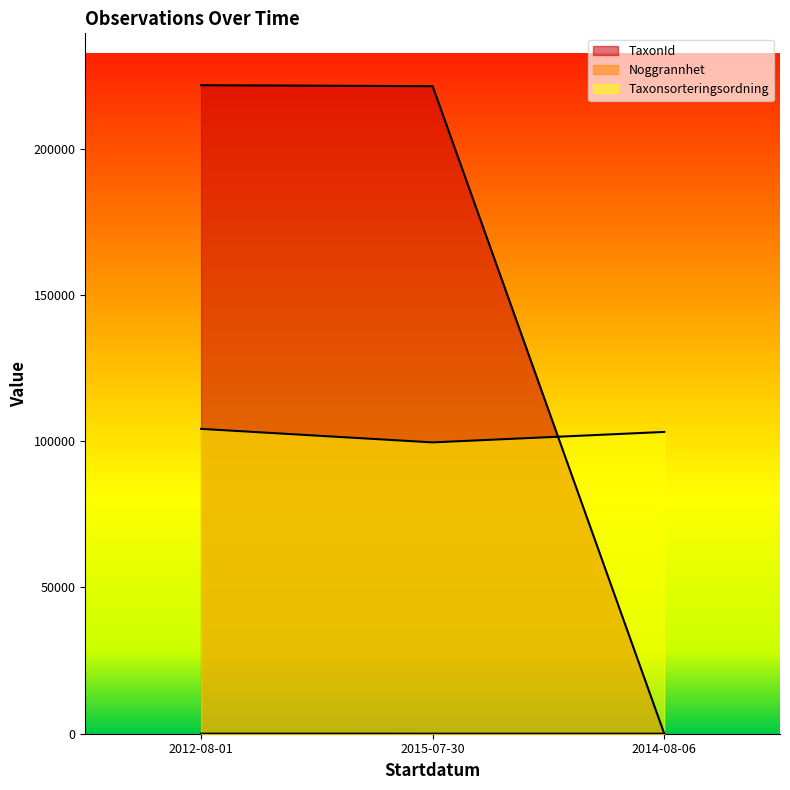

List the labels in order of Noggrannhet value, smallest first.

2015-07-30, 2014-08-06, 2012-08-01